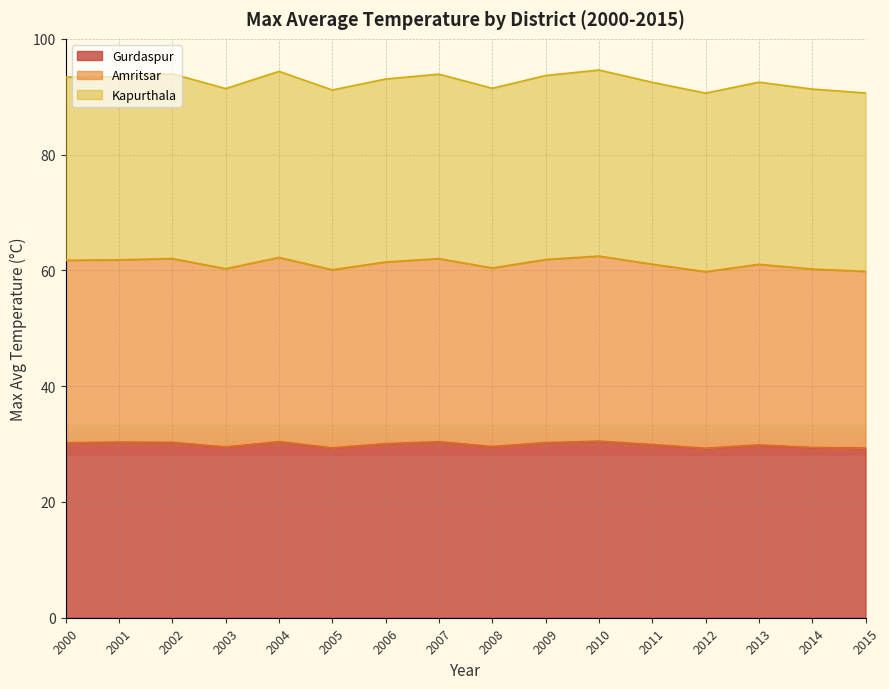

How many interior local valleys does the Kapurthala series have?

4